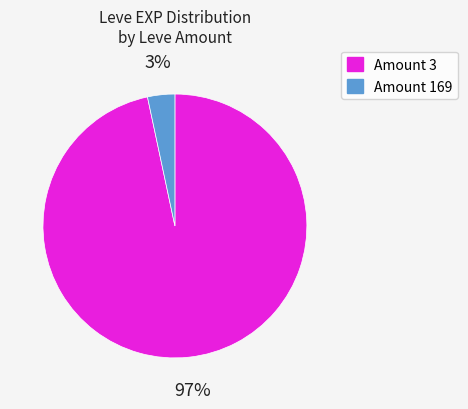

How many slices are in this pie chart?

2